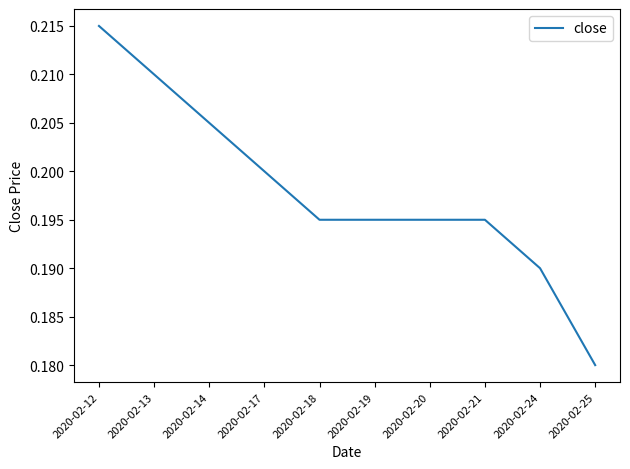

Does the chart display data point markers on the line(s)?

No